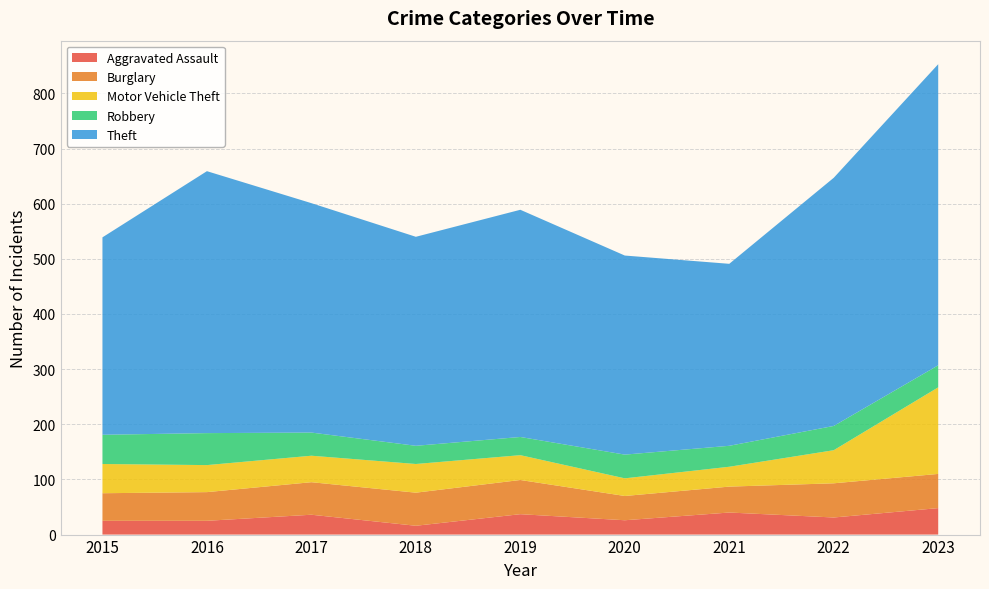

Reading left to right, what are all the values shown in this chart?

Aggravated Assault: 25	25	36	16	37	26	40	31	48
Burglary: 50	52	59	60	62	44	47	62	62
Motor Vehicle Theft: 53	49	48	52	45	32	36	60	157
Robbery: 53	58	42	33	33	43	38	44	40
Theft: 358	475	416	379	412	361	330	450	546